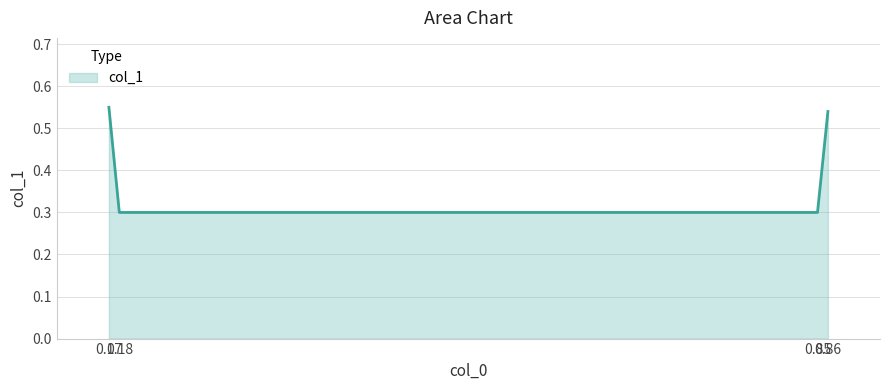

The chart shows a value of 0.2 at 0.85. True or false?

False